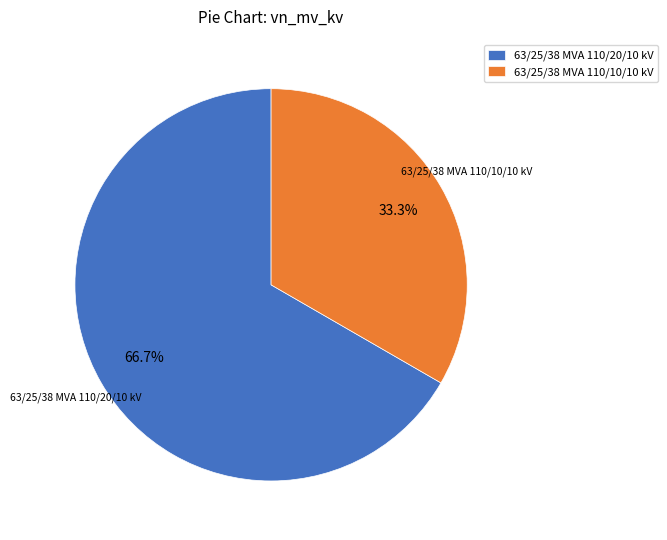

What is the smallest slice in the pie chart?

63/25/38 MVA 110/10/10 kV